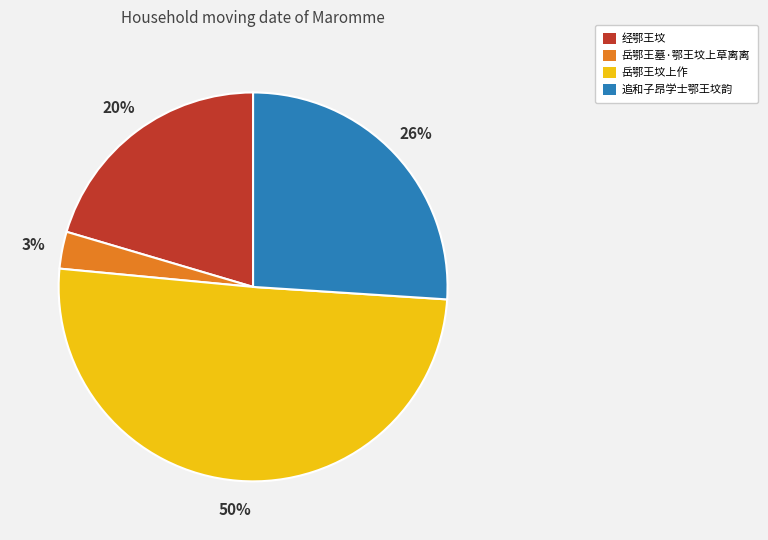

To the nearest percent, what is the average slice percentage?

25%